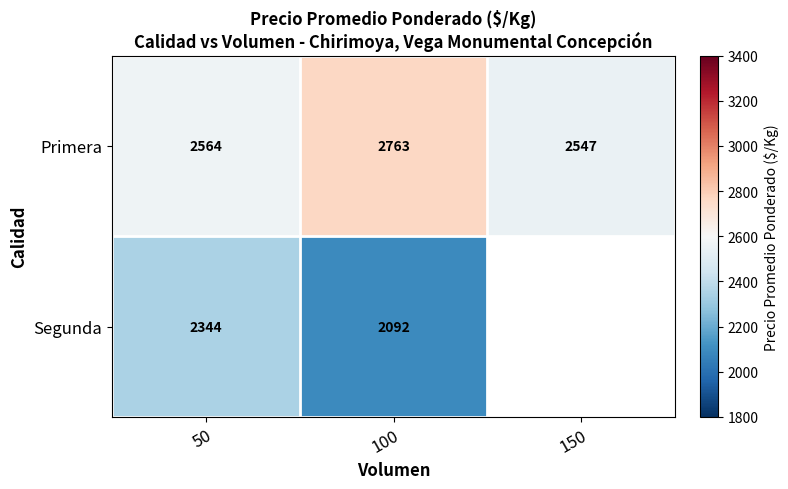

List the labels in order of Primera value, smallest first.

150, 50, 100